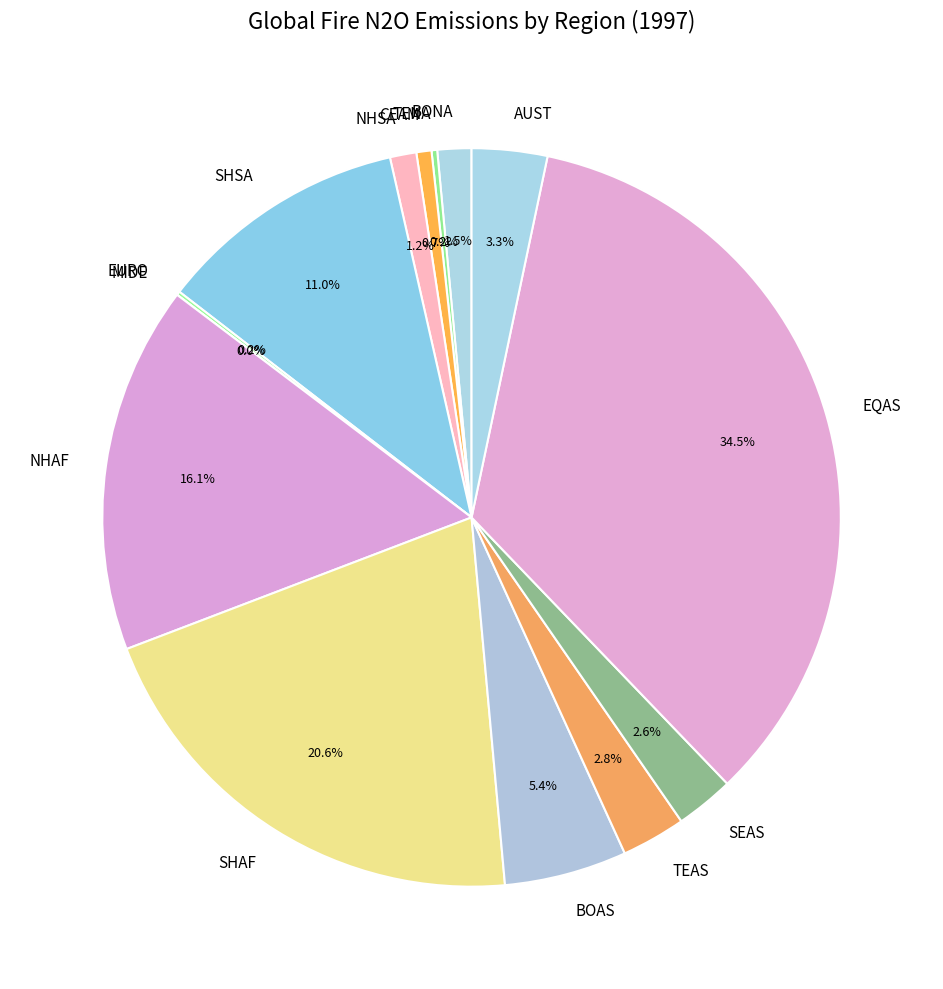

Which category has the biggest portion of the pie?

EQAS